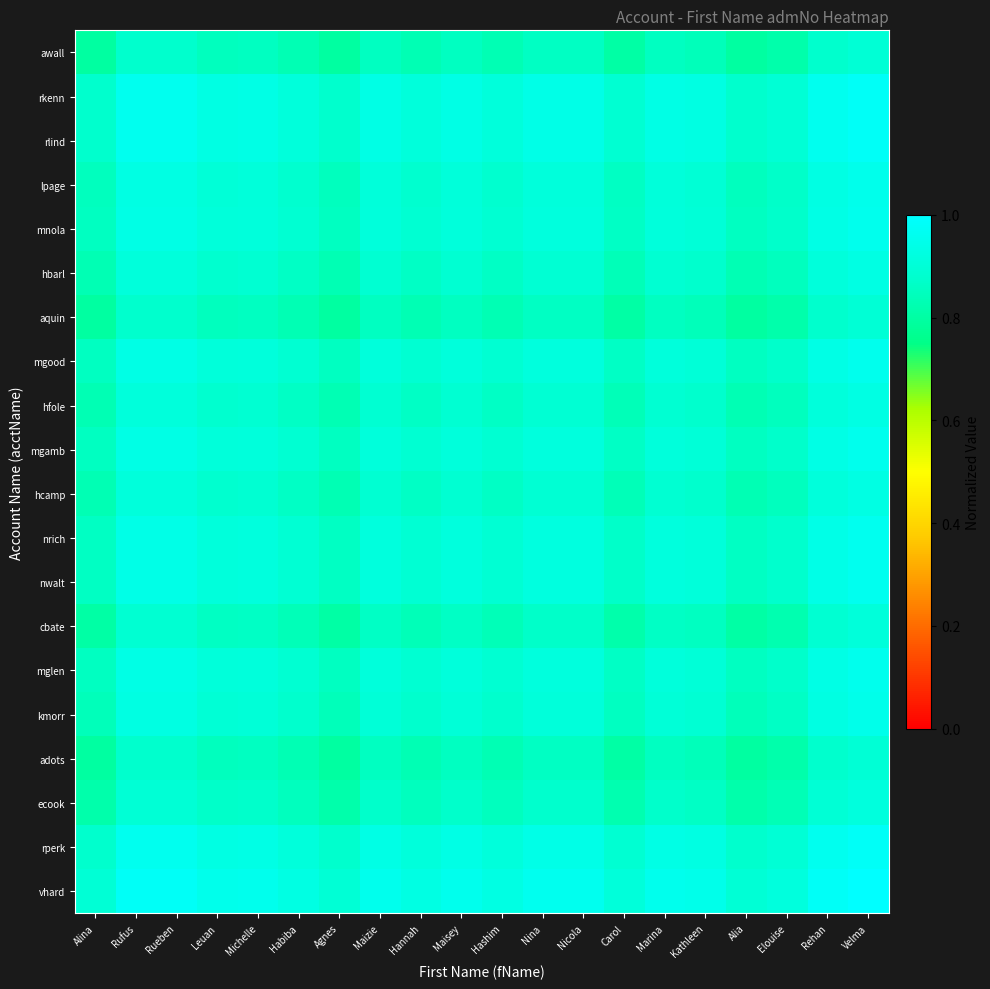

Rank the series at Velma from lowest to highest value.

awall, aquin, adots, cbate, ecook, hbarl, hfole, hcamp, kmorr, lpage, mnola, mgood, mgamb, mglen, nrich, nwalt, rkenn, rlind, rperk, vhard